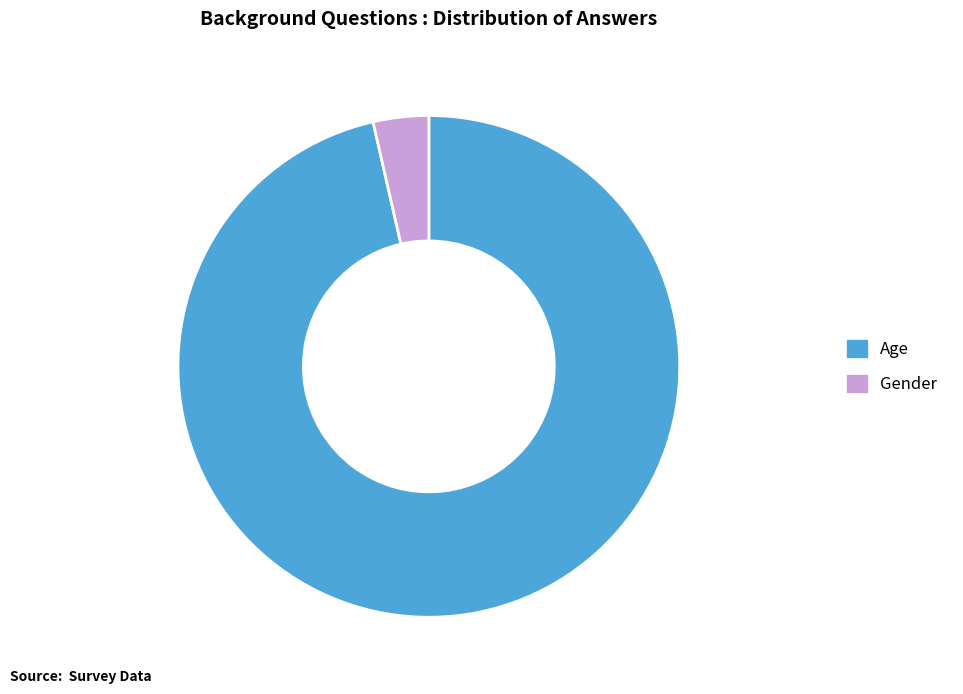

Is it true that Gender is 15% of the pie?

False